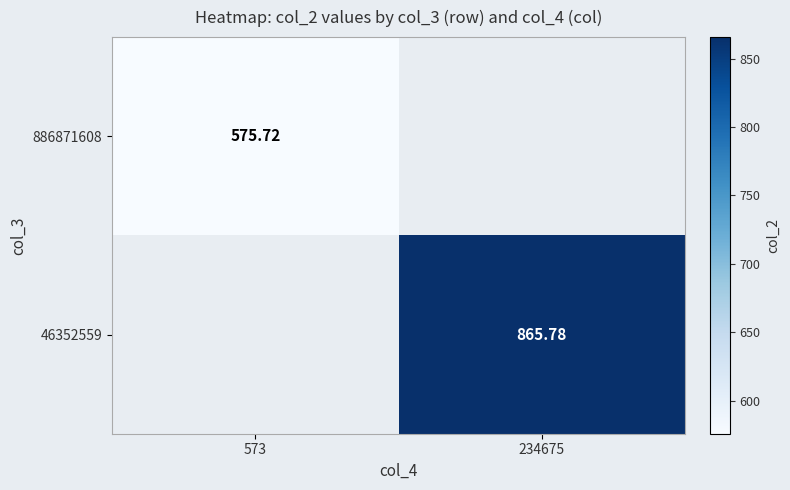

The 46352559 series shows 1409.7 at 234675. True or false?

False